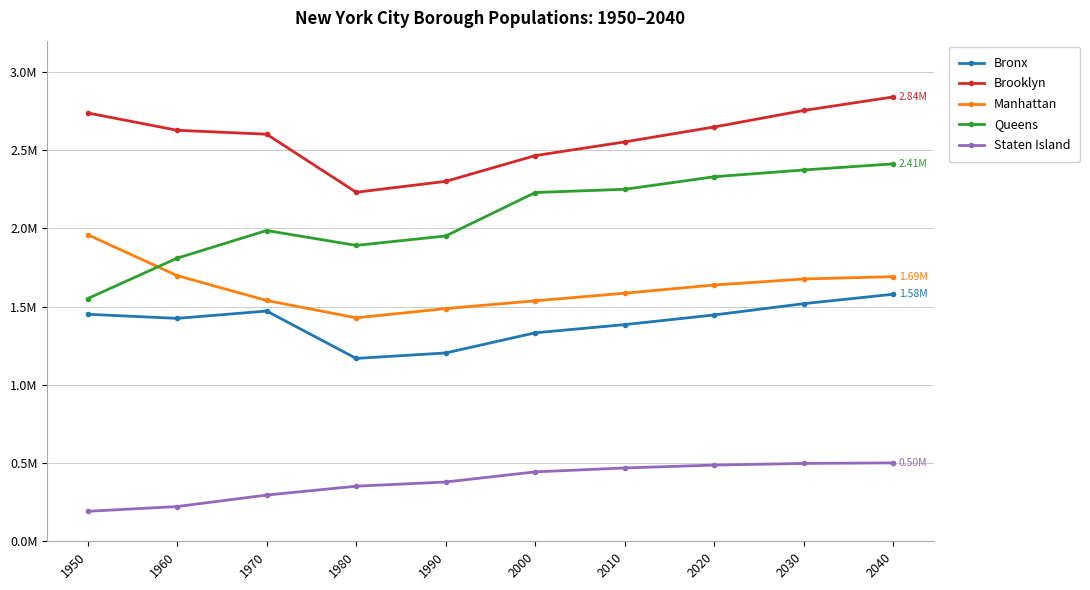

What are all the series names shown in the legend?

Bronx, Brooklyn, Manhattan, Queens, Staten Island